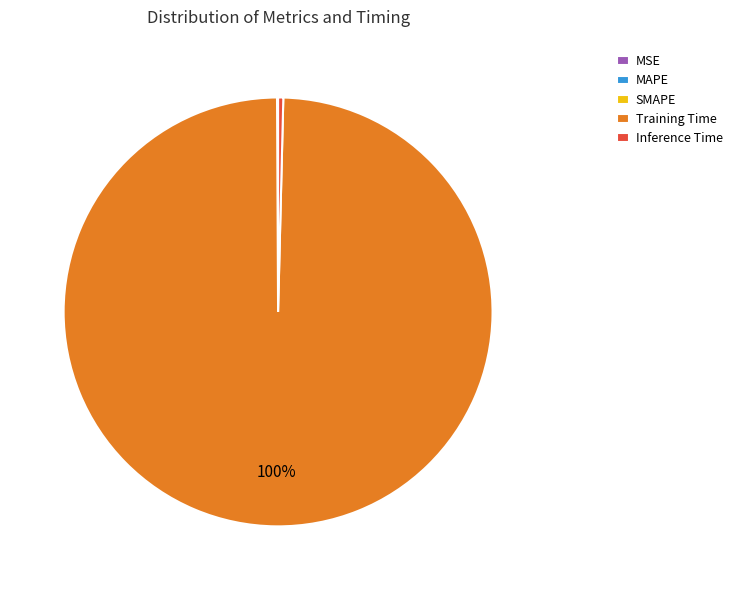

To the nearest percent, what percentage of the pie is Training Time?

100%